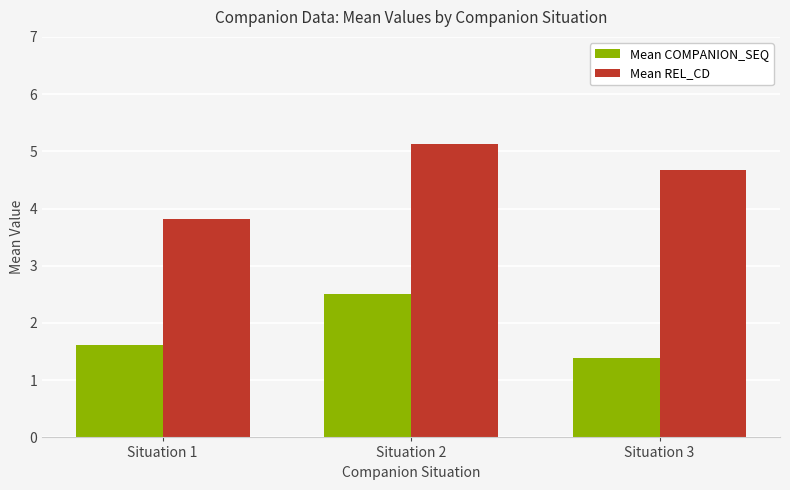

Which series has the largest total across all categories?

Mean REL_CD